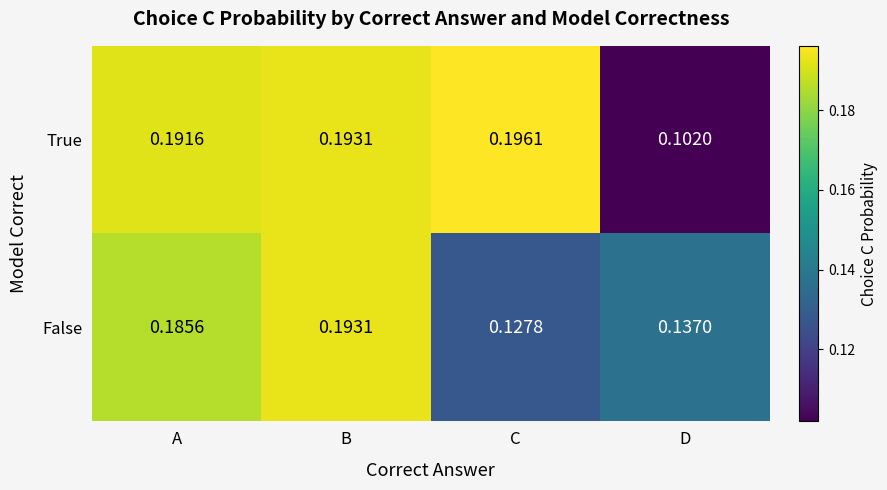

Which series changed the most between C and D?

True